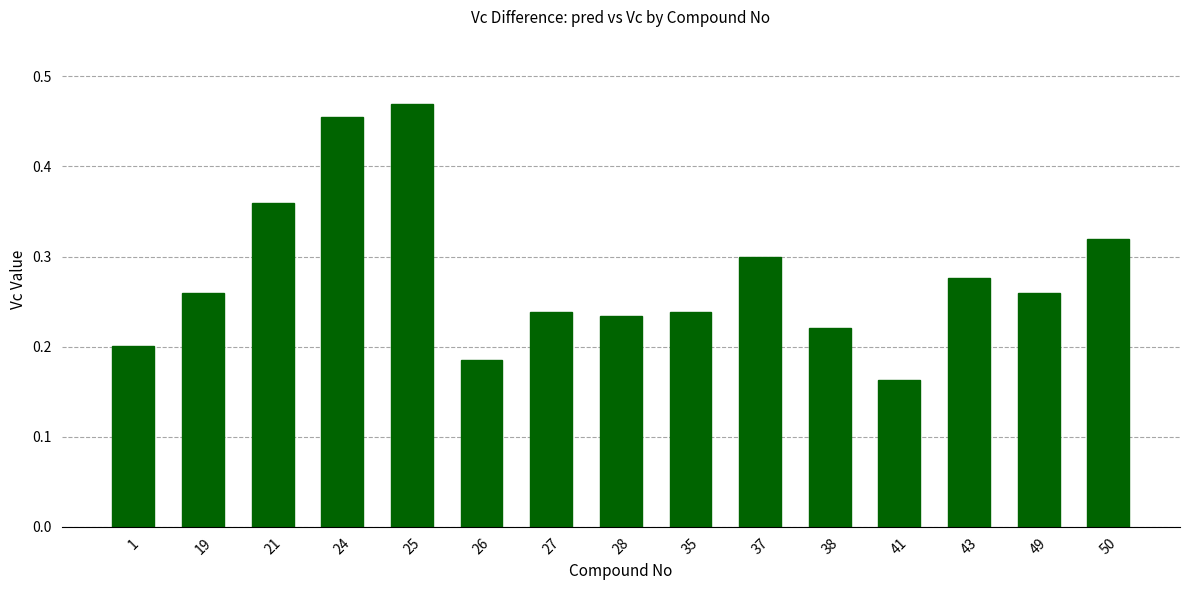

What is the sum of all values?

4.2